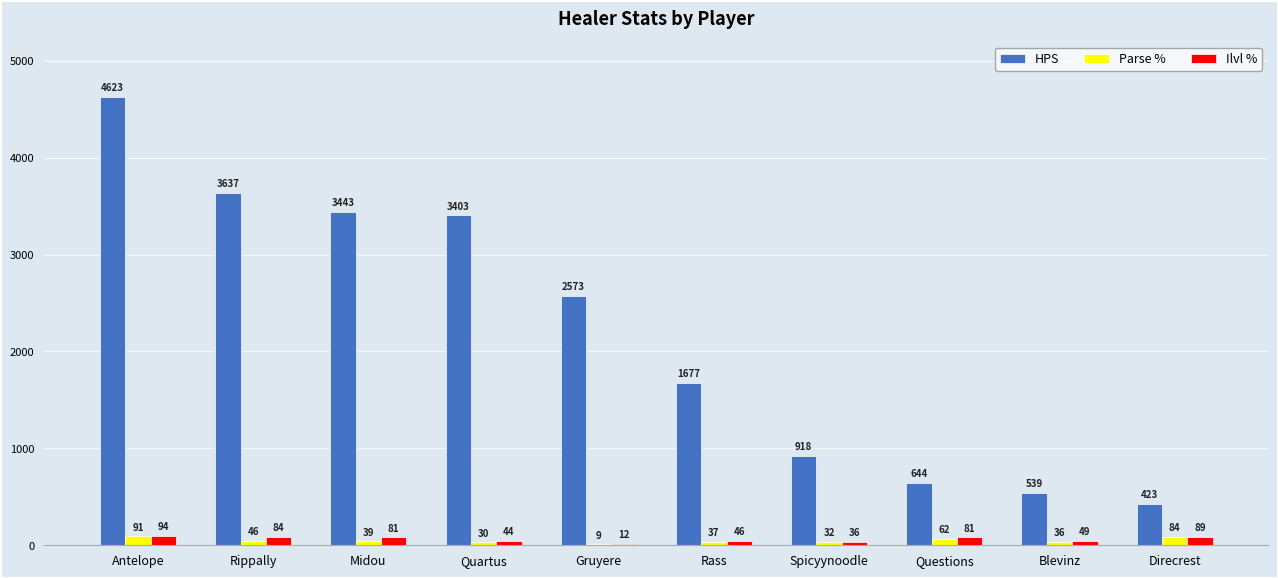

What is the sum of all Ilvl % values?

616.0